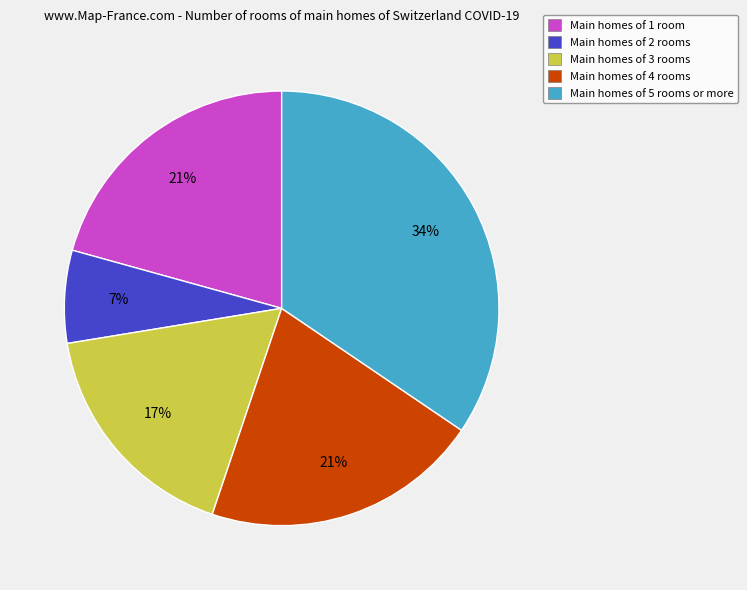

Is there any slice that represents more than half of the pie?

No